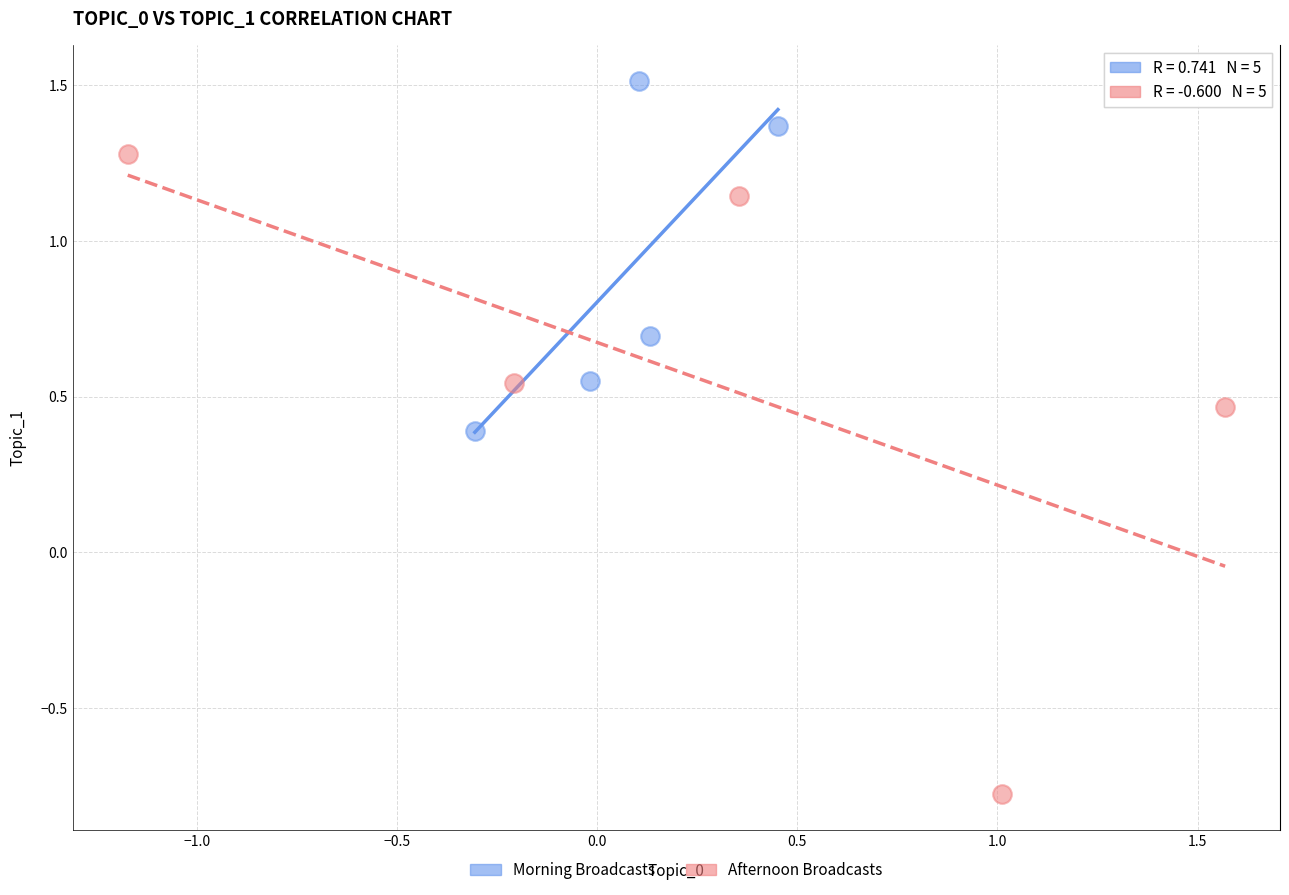

Which series reaches the minimum Y coordinate?

Afternoon Broadcasts